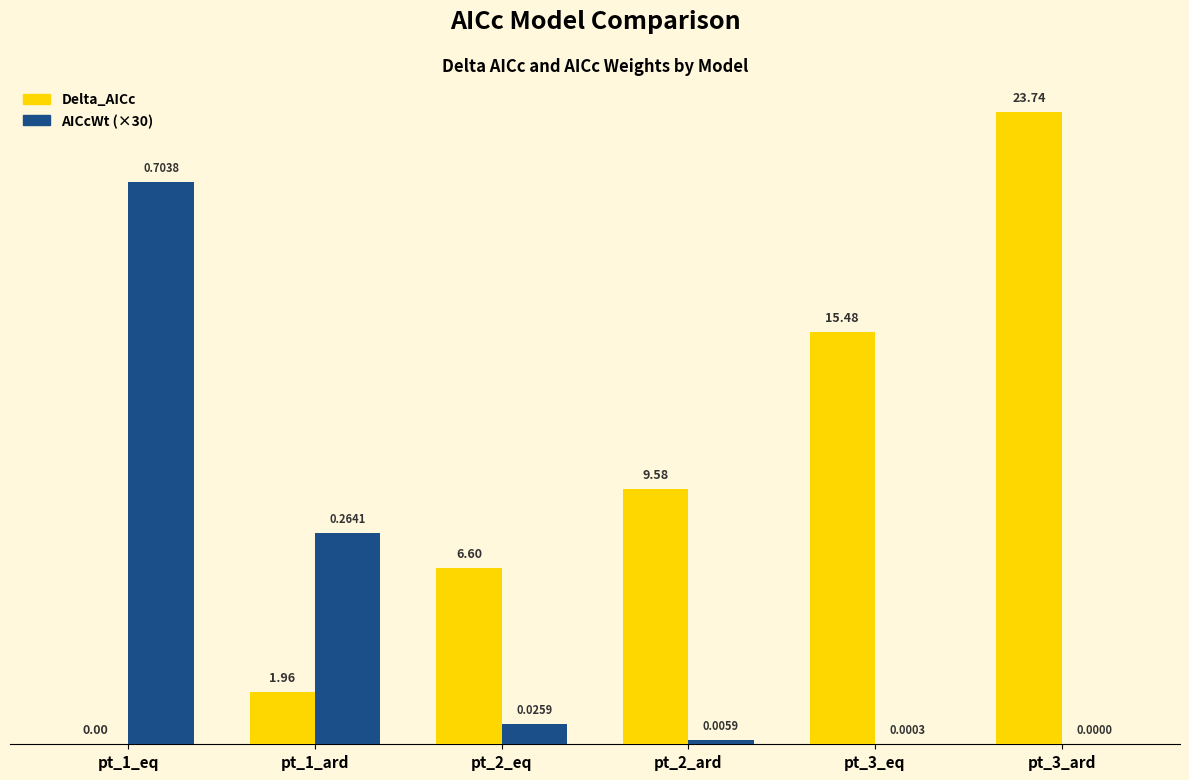

Which series has the largest total across all categories?

Delta_AICc